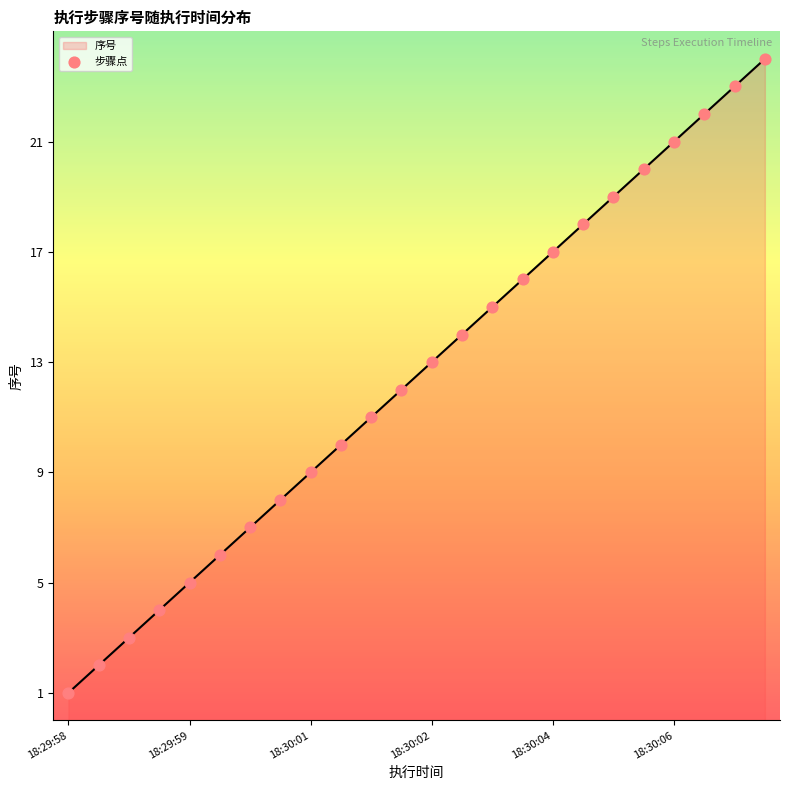

What is the maximum value shown in the chart?

24